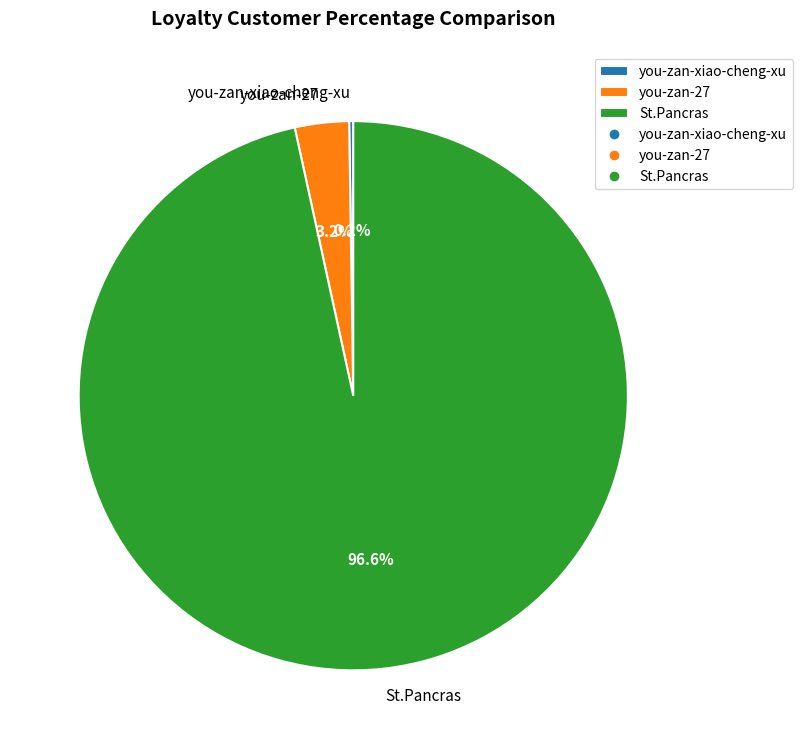

Which slice is the largest?

St.Pancras